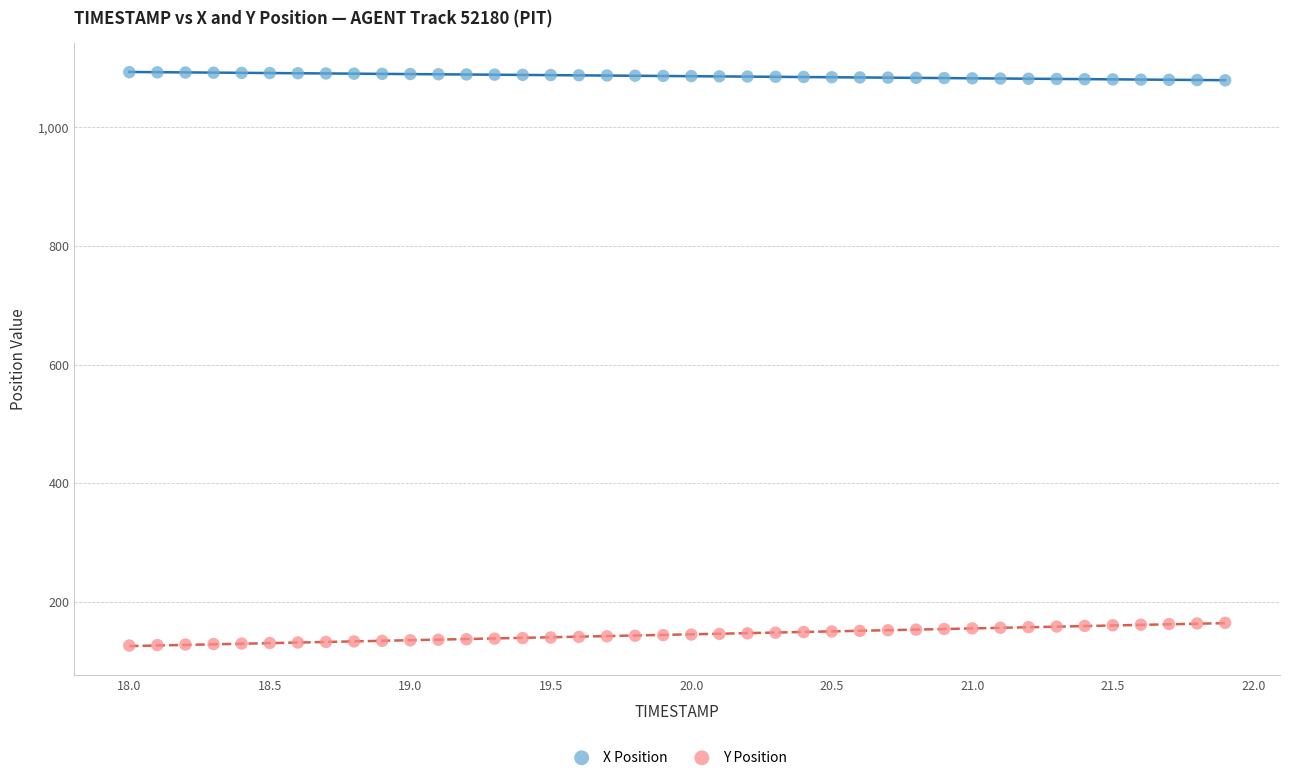

What are all the series names shown in the legend?

X Position, Y Position